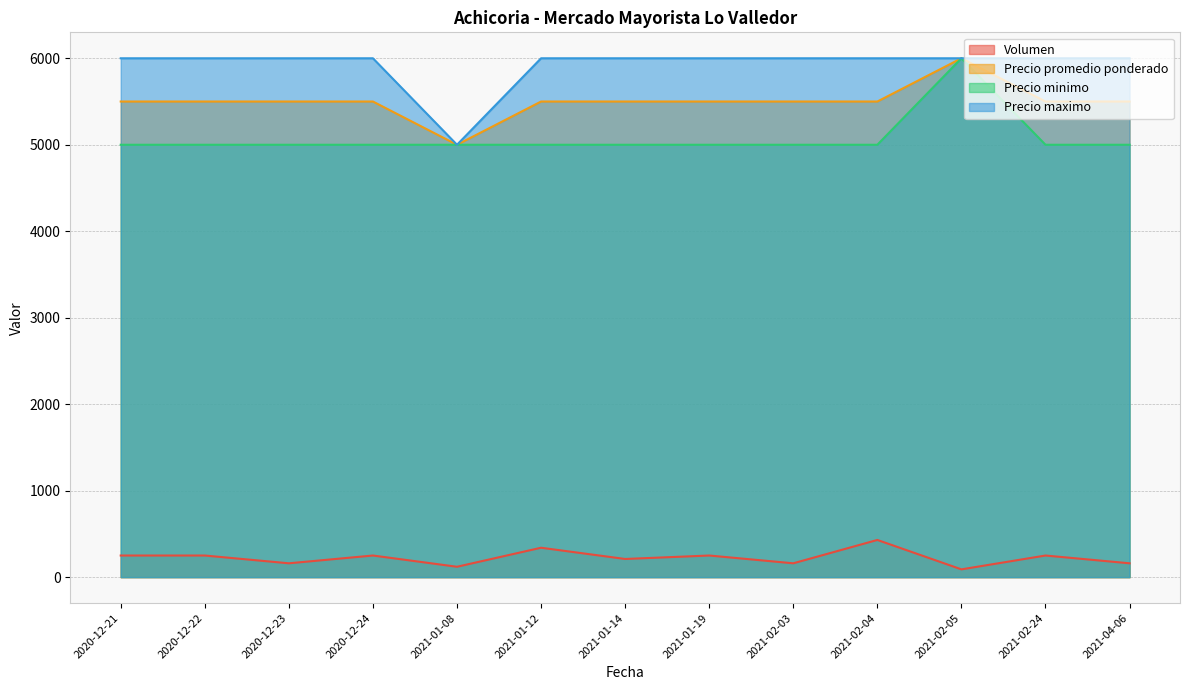

List the series in order of their peak value, lowest first.

Volumen, Precio promedio ponderado, Precio minimo, Precio maximo